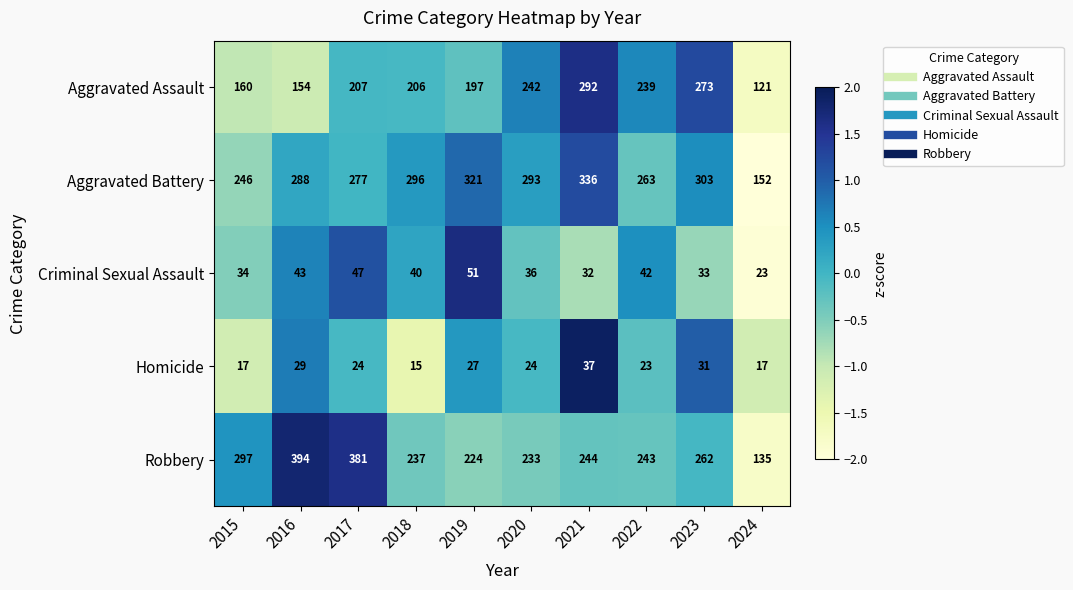

Rank the series by their maximum value, from highest to lowest.

Robbery, Aggravated Battery, Aggravated Assault, Criminal Sexual Assault, Homicide